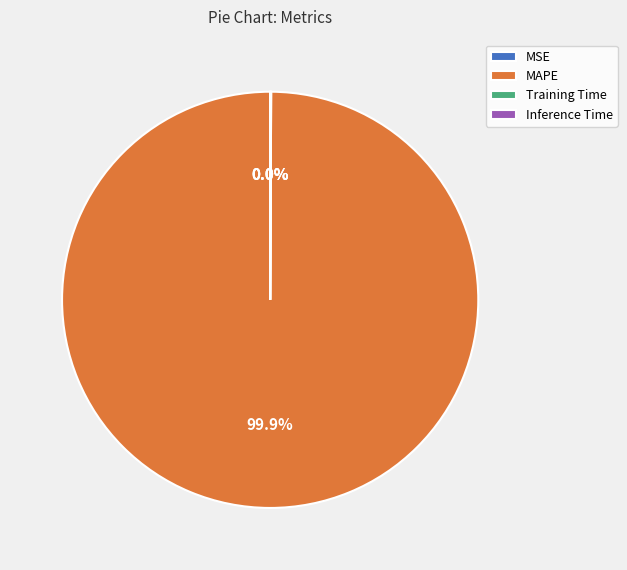

To the nearest percent, what percentage of the pie is MAPE?

100%